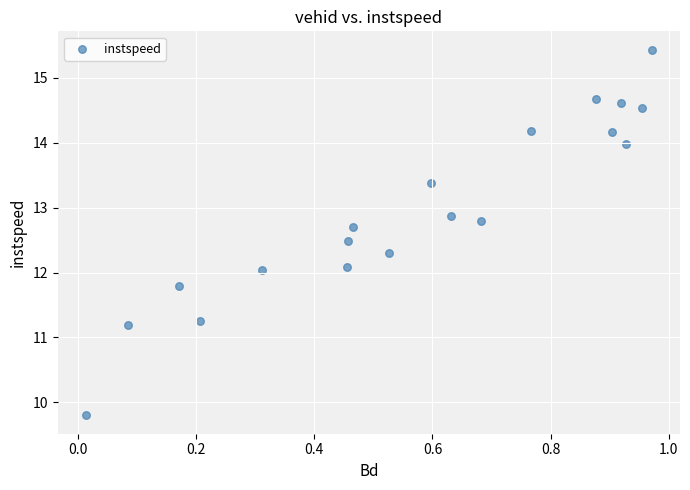

What is the range of Y values (max minus min)?

5.6